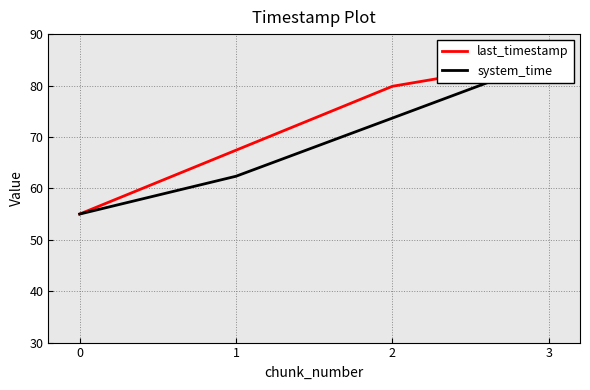

Reading right to left, list all the values displayed in this chart.

last_timestamp: 3=85.0	2=79.9	1=67.4	0=55.0
system_time: 3=85.0	2=73.7	1=62.4	0=55.0